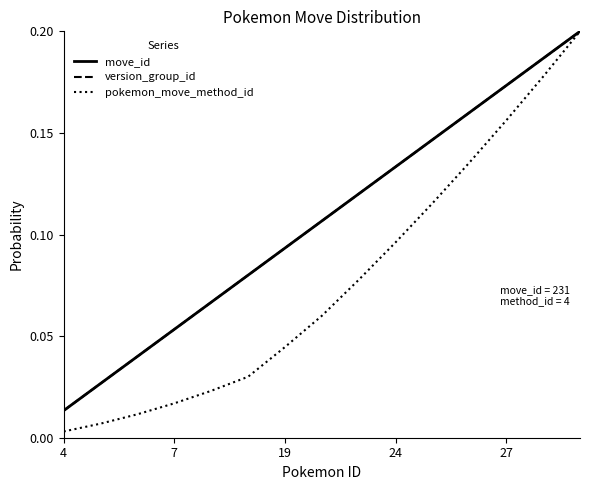

Does the chart display data point markers on the line(s)?

No